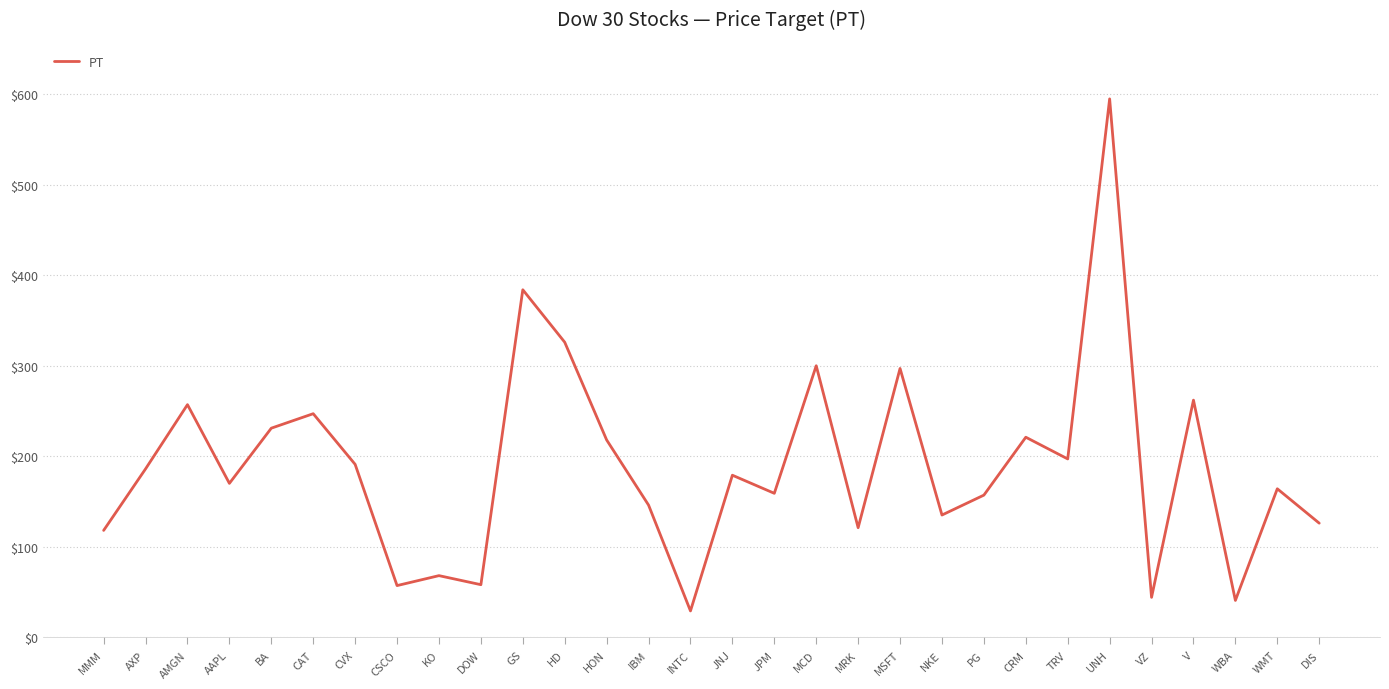

Approximately how many times larger is the value at UNH compared to JNJ?

3.3